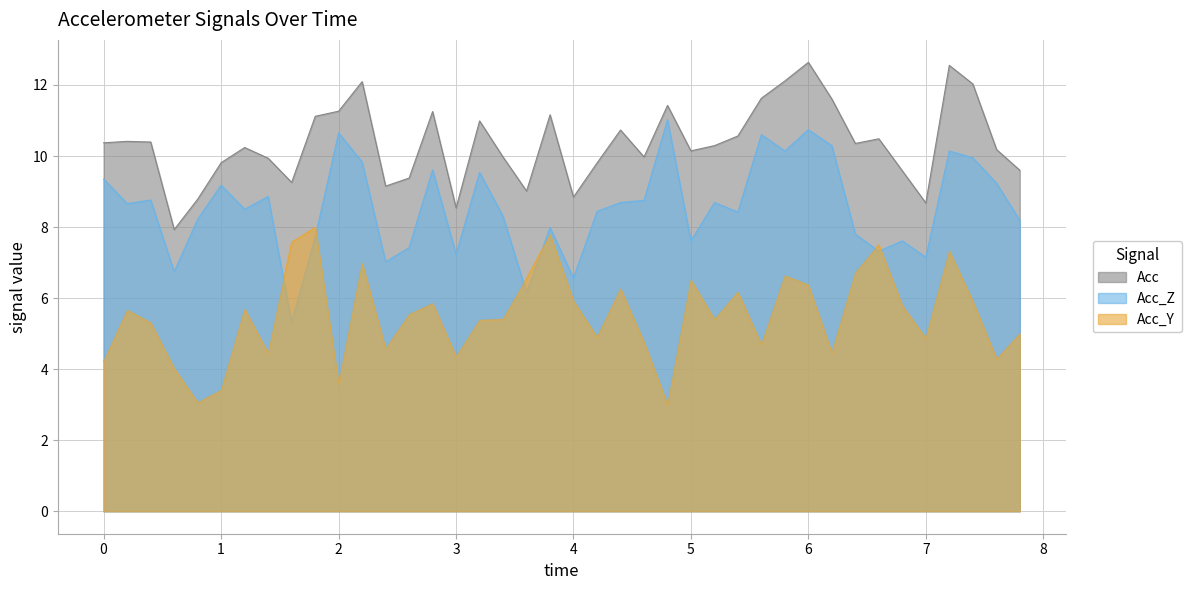

What is the minimum value for Acc?

7.9